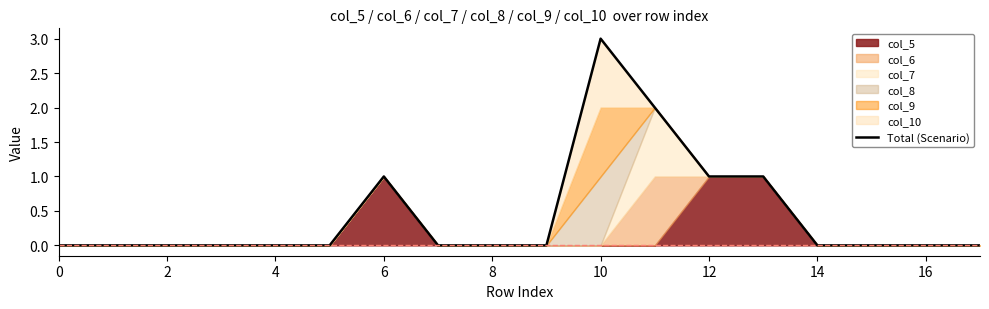

At which label does Total (Scenario) reach its peak?

10